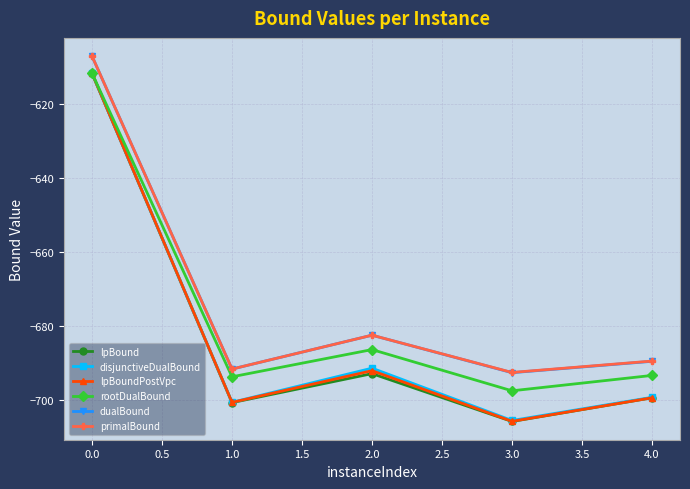

True or false: primalBound and rootDualBound cross at least once.

False